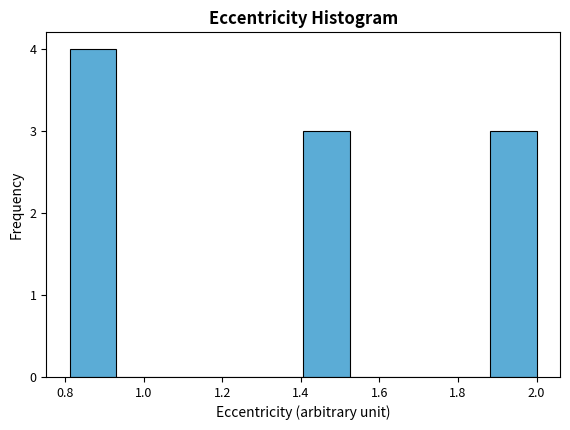

Reading left to right, transcribe this chart: for each bar, give the range it covers on the x-axis and its height. Neither the bar edges nor the heights are printed on the chart, so give them approximately, as read against the axes.

0.82 to 0.94: 4
0.94 to 1.04: 0
1.04 to 1.16: 0
1.16 to 1.28: 0
1.28 to 1.40: 0
1.40 to 1.52: 3
1.52 to 1.64: 0
1.64 to 1.76: 0
1.76 to 1.88: 0
1.88 to 2.00: 3